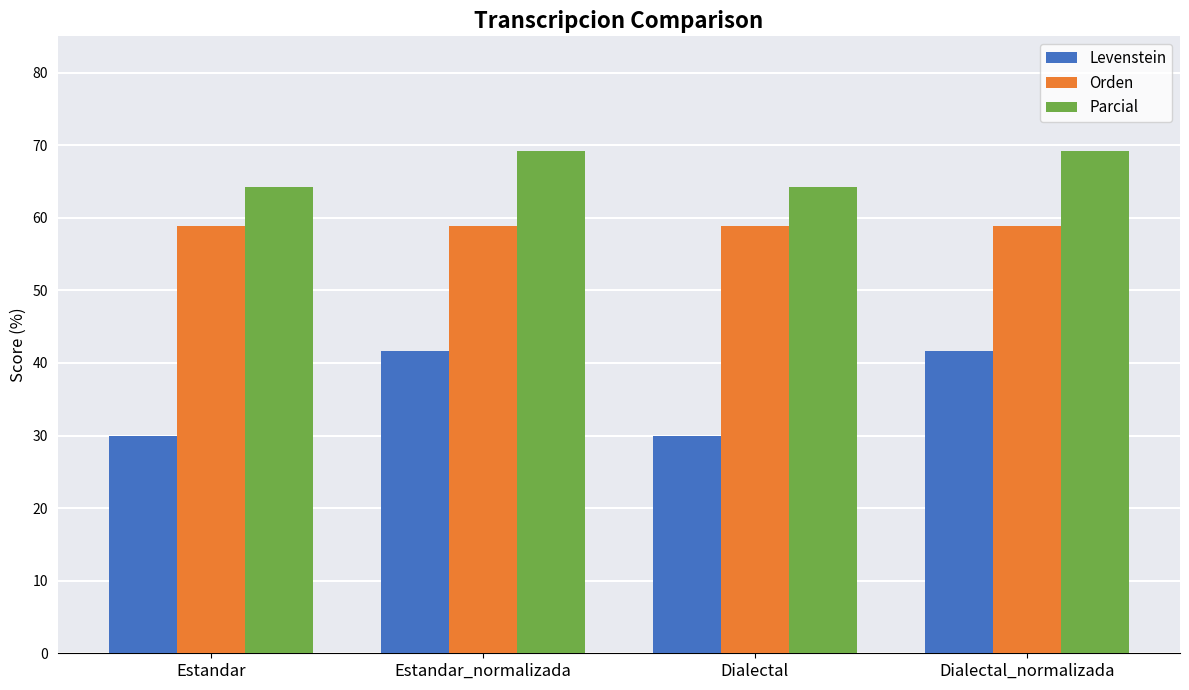

Reading left to right, extract all data points from this chart.

Levenstein: Estandar=30.0	Estandar_normalizada=41.7	Dialectal=30.0	Dialectal_normalizada=41.7
Orden: Estandar=58.8	Estandar_normalizada=58.8	Dialectal=58.8	Dialectal_normalizada=58.8
Parcial: Estandar=64.3	Estandar_normalizada=69.2	Dialectal=64.3	Dialectal_normalizada=69.2